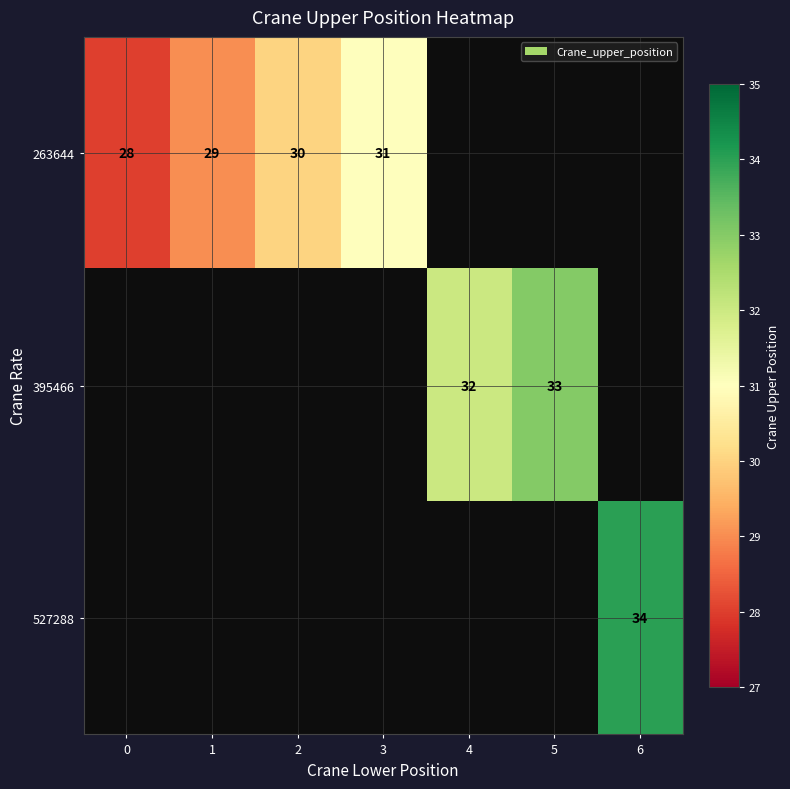

How many values in 527288 are above zero?

1